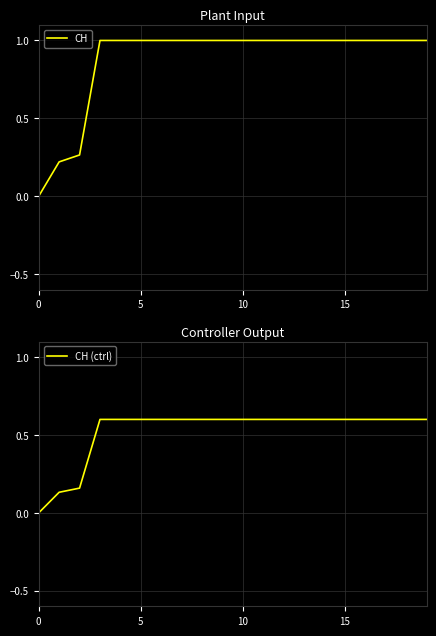

What is the maximum value for CH?

1.0